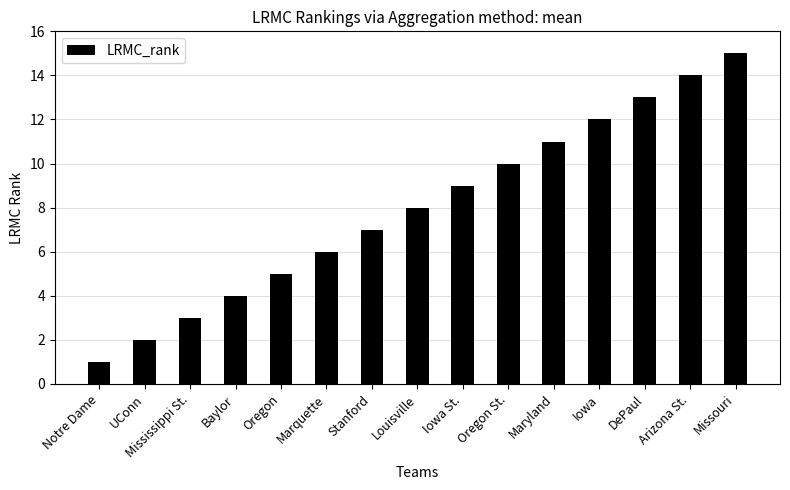

What position from the right is Baylor?

12